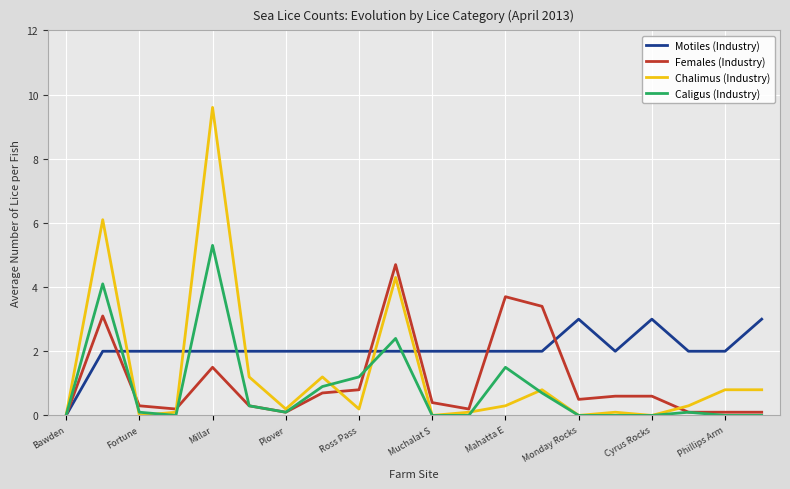

Rank the series by their maximum value, from highest to lowest.

Chalimus (Industry), Caligus (Industry), Females (Industry), Motiles (Industry)